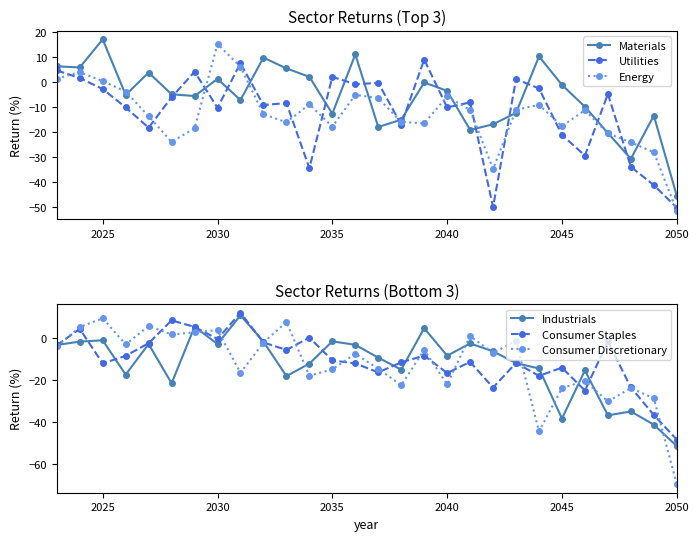

True or false: Energy and Utilities cross at least once.

True